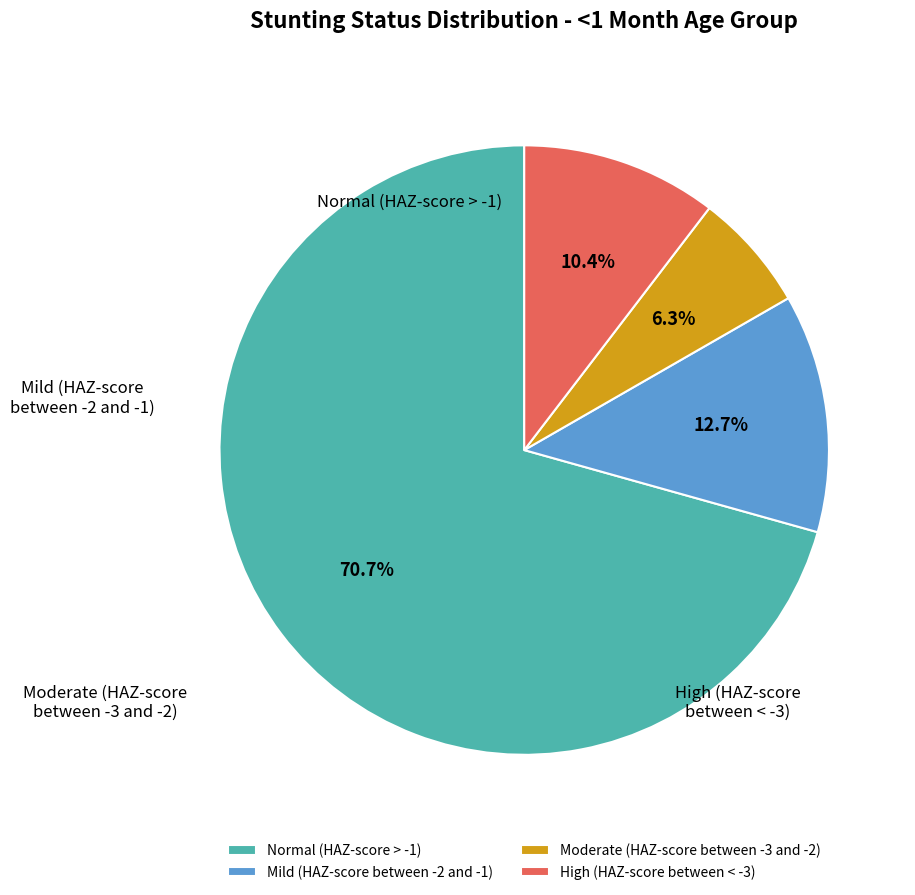

Is the sum of Mild (HAZ-score between -2 and -1) and Moderate (HAZ-score between -3 and -2) greater than half?

No